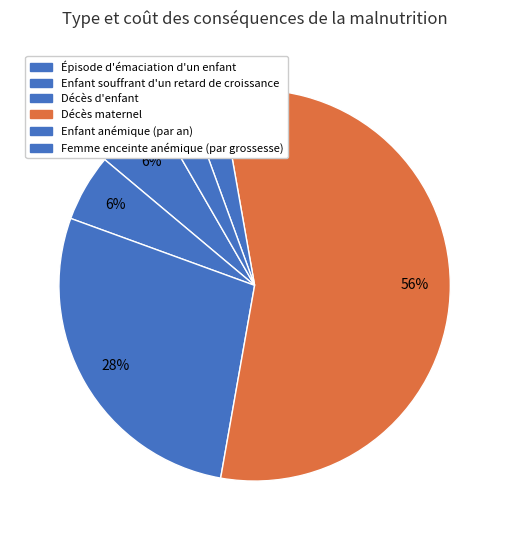

What percentage do Épisode d'émaciation d'un enfant and Femme enceinte anémique (par grossesse) together represent?

8.3%